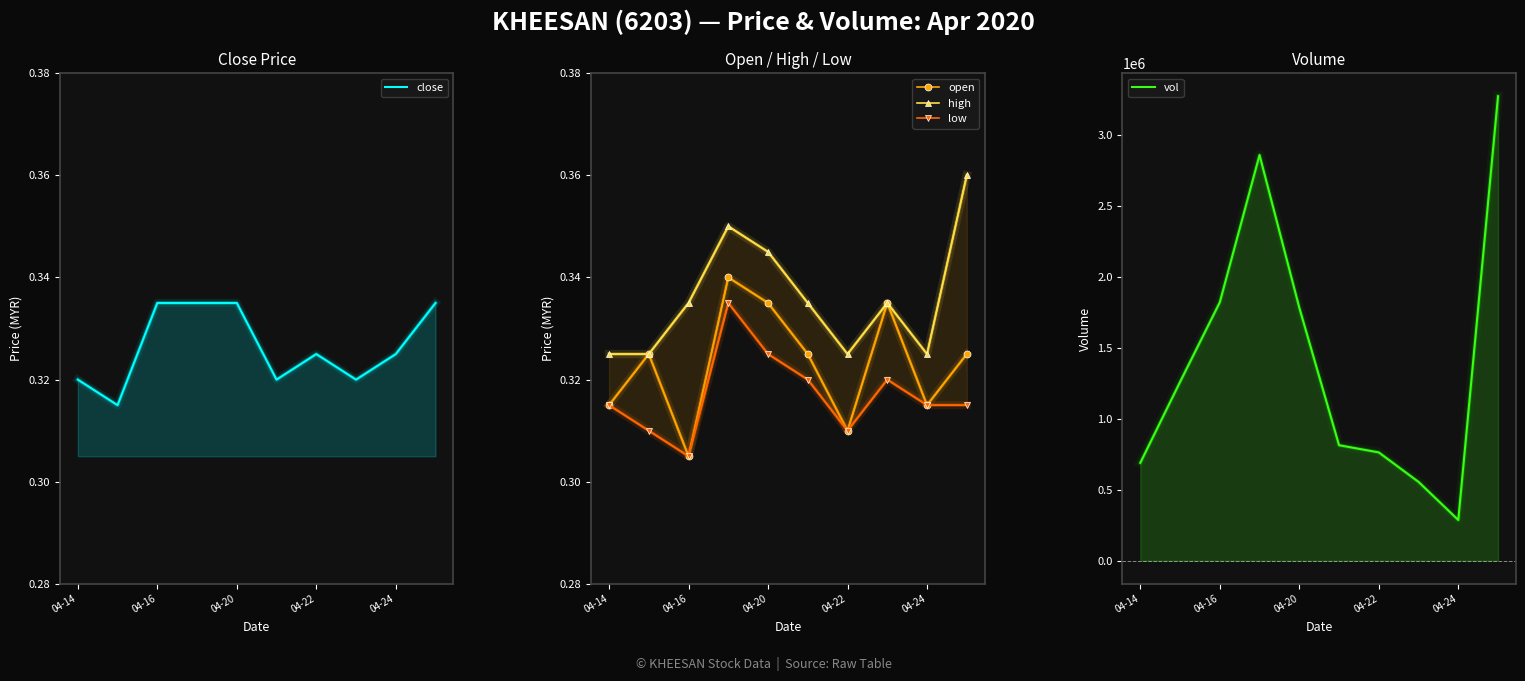

True or false: open has more than 2 interior local peaks.

True